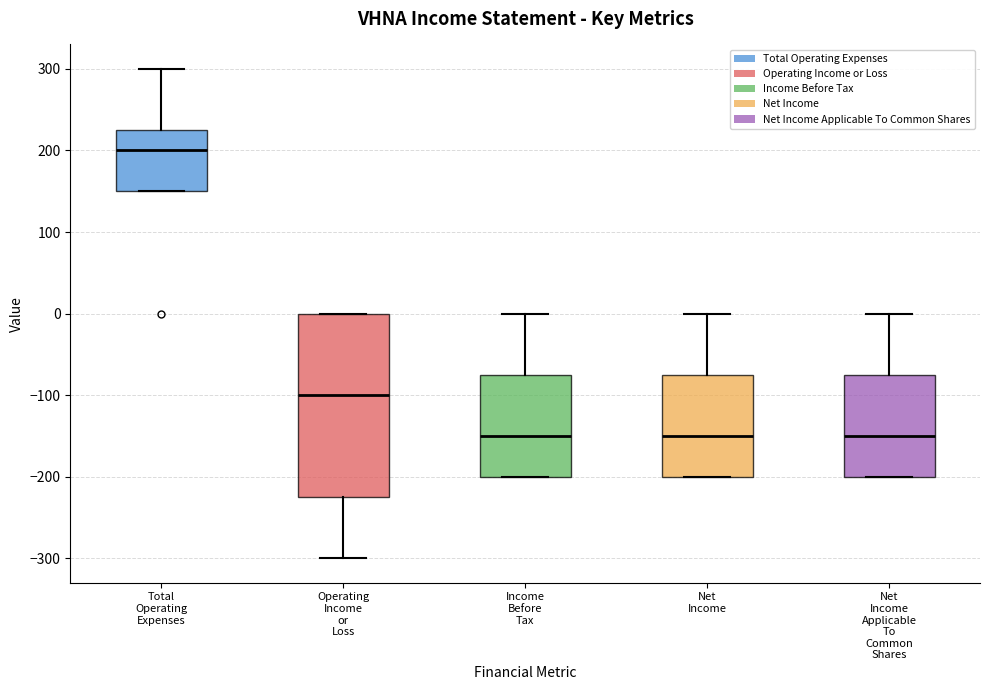

Reading left to right, transcribe this box plot: for each box, give where its median line is, the range the box spans, and where its two whiskers end, as read against the y-axis. The values are not printed on the chart, so give them approximately, as read against the axis.

Total Operating Expenses: median 200, box 150 to 230, whiskers 150 to 300
Operating Income or Loss: median -100, box -220 to 0, whiskers -300 to 0
Income Before Tax: median -150, box -200 to -70, whiskers -200 to 0
Net Income: median -150, box -200 to -70, whiskers -200 to 0
Net Income Applicable To Common Shares: median -150, box -200 to -70, whiskers -200 to 0